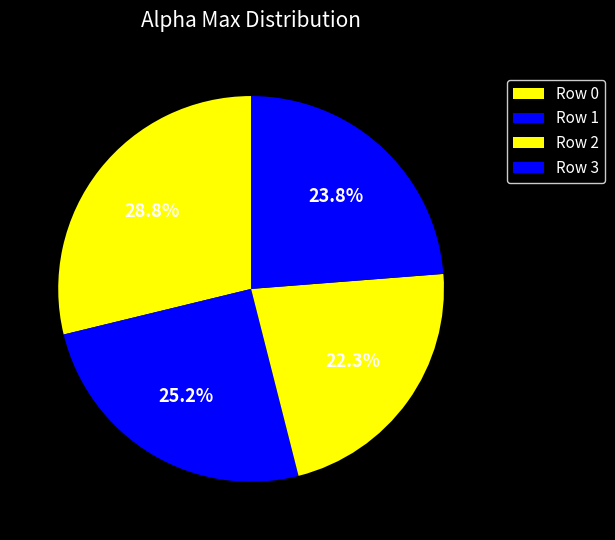

How many slices are in this pie chart?

4